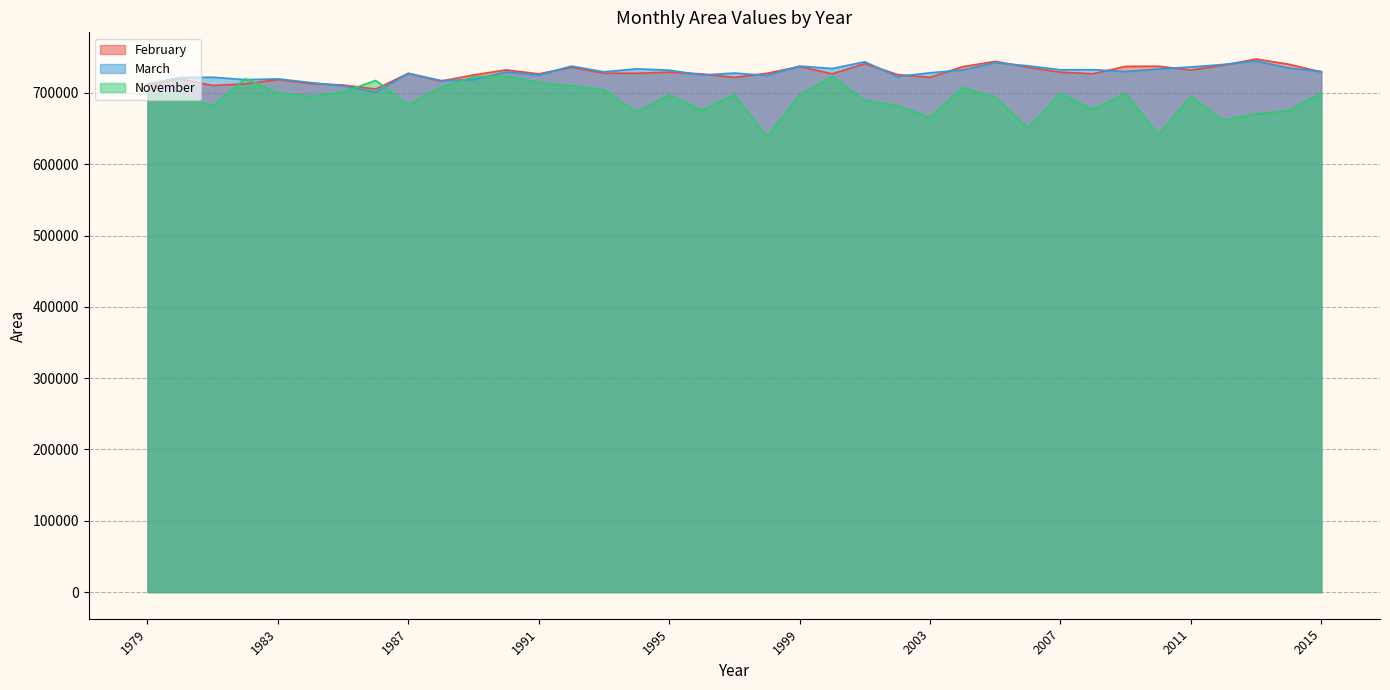

Between which two adjacent categories do November and March first intersect?

1981 and 1982